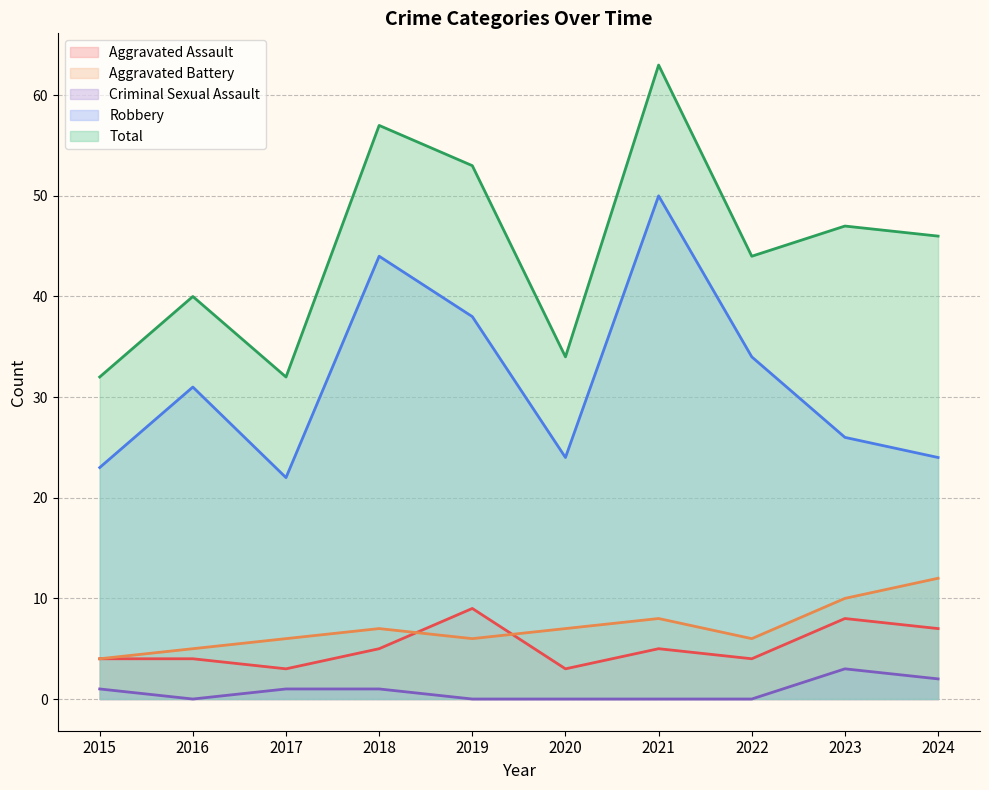

How many distinct data groups are displayed?

5